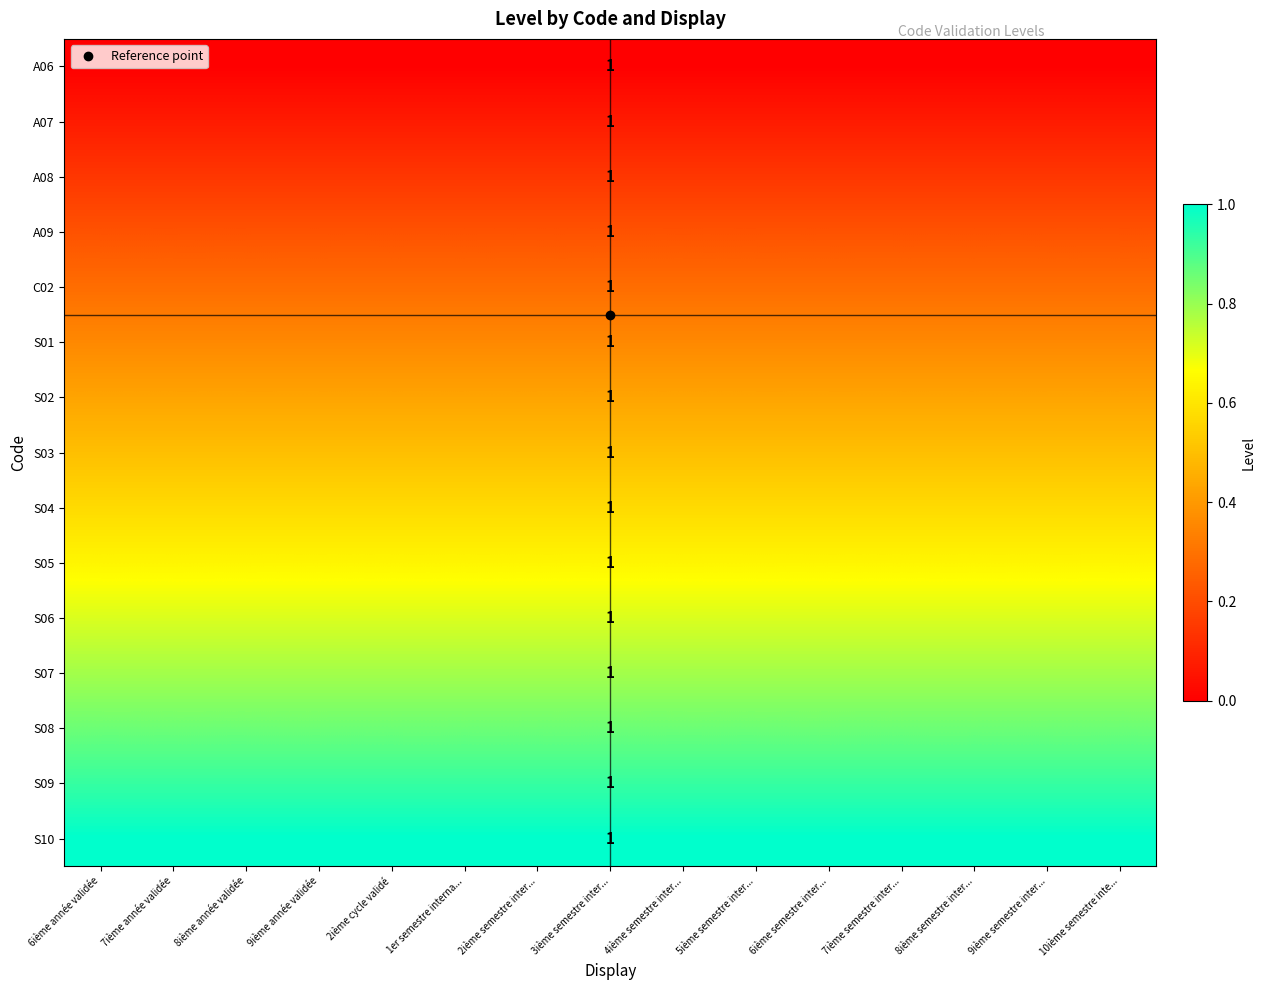

Read the C02 value at 1er semestre interna....

0.3